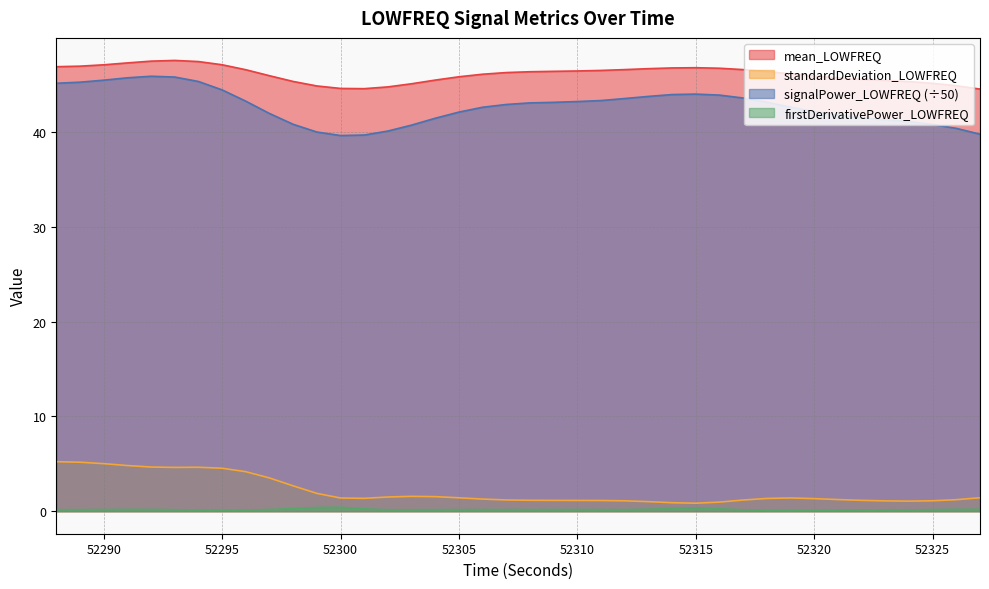

At 52301, list the series in order from smallest to largest.

firstDerivativePower_LOWFREQ, standardDeviation_LOWFREQ, signalPower_LOWFREQ, mean_LOWFREQ